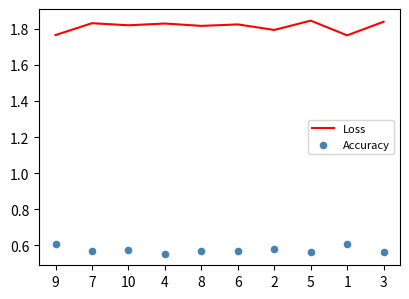

Which series has the largest total across all categories?

Loss